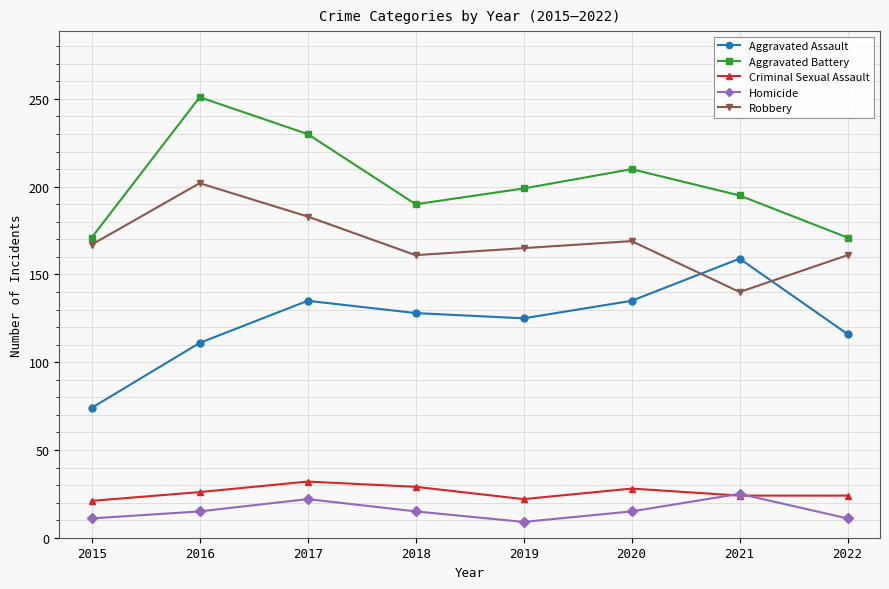

Which series has the largest total across all categories?

Aggravated Battery